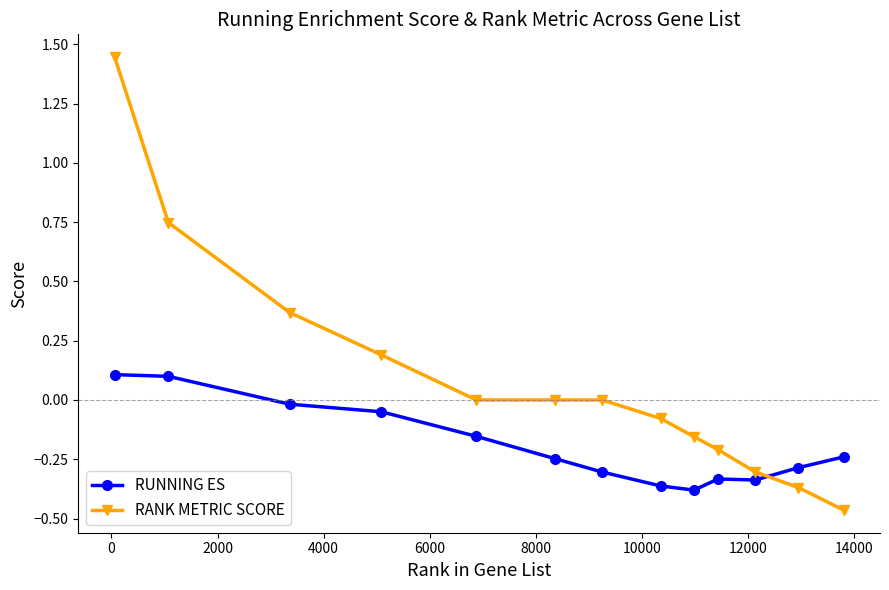

List the series in order of their overall mean, highest first.

RANK METRIC SCORE, RUNNING ES